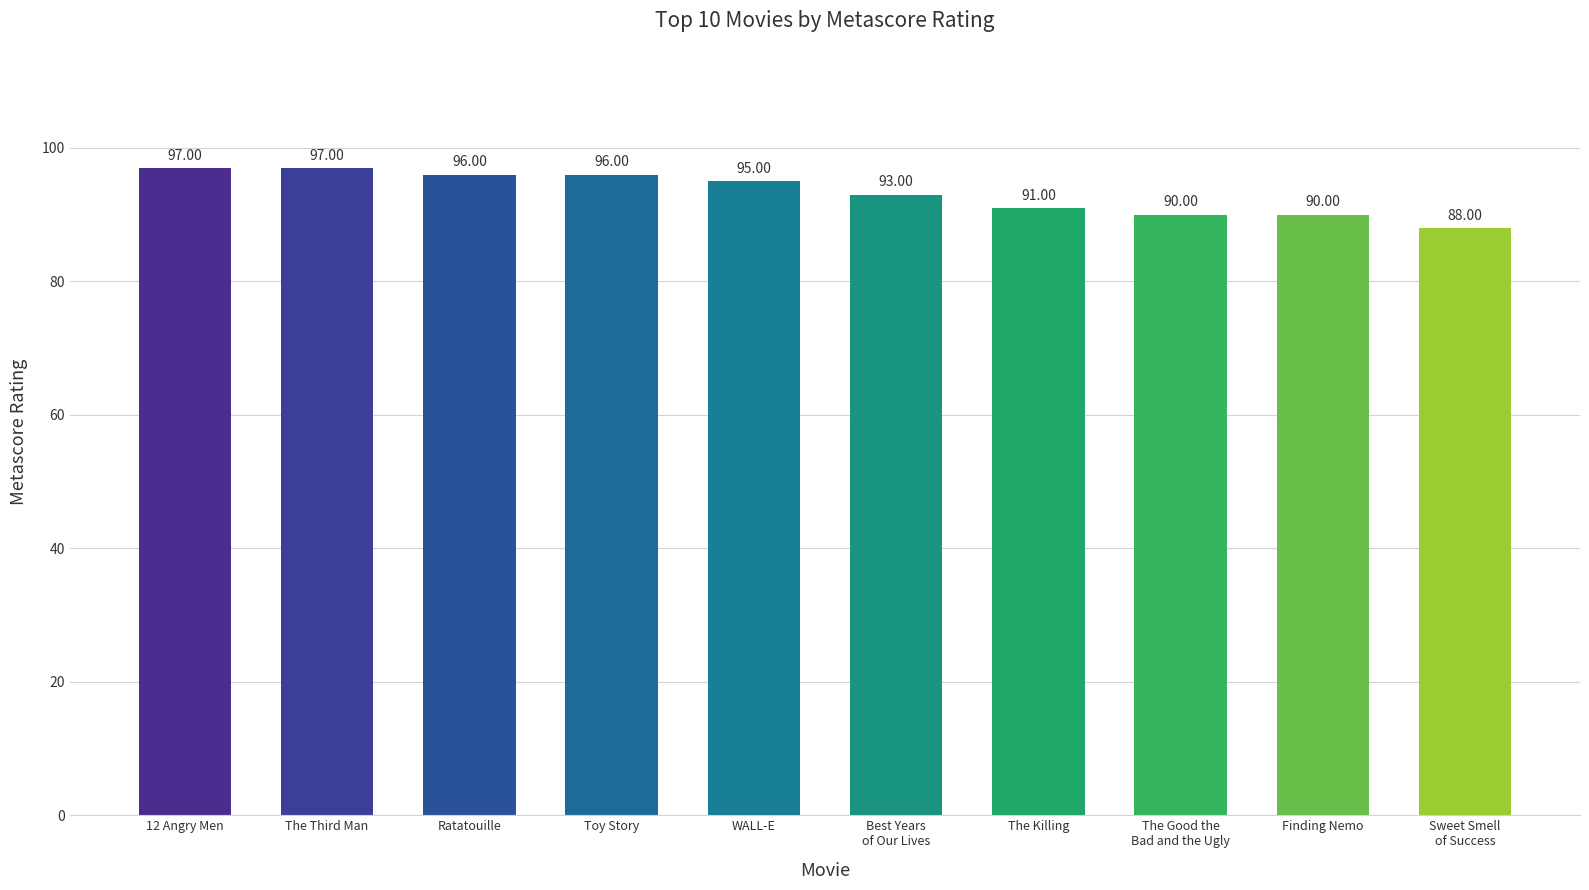

What is the label of the 9th bar from the left?

Finding Nemo